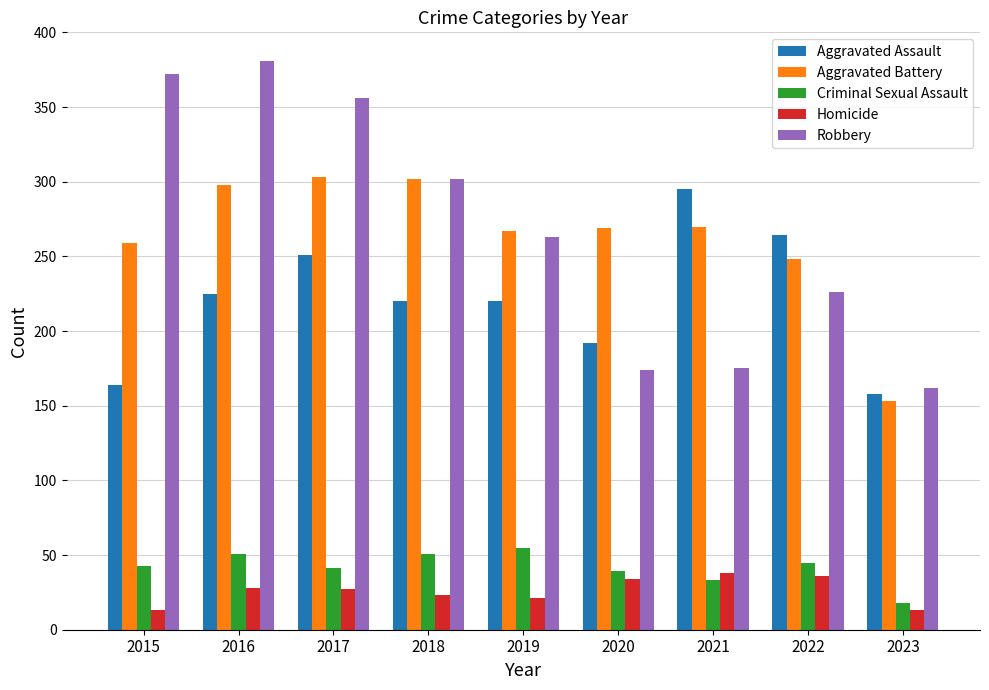

What is the minimum value shown in the chart?

13